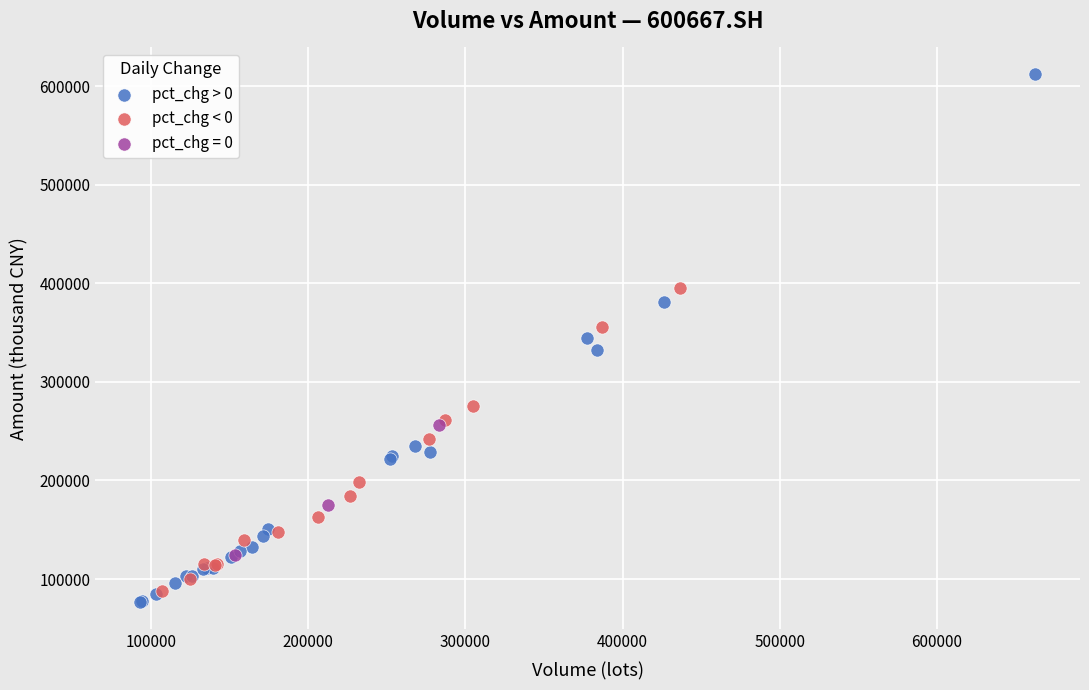

Which series reaches the maximum Y coordinate?

pct_chg > 0